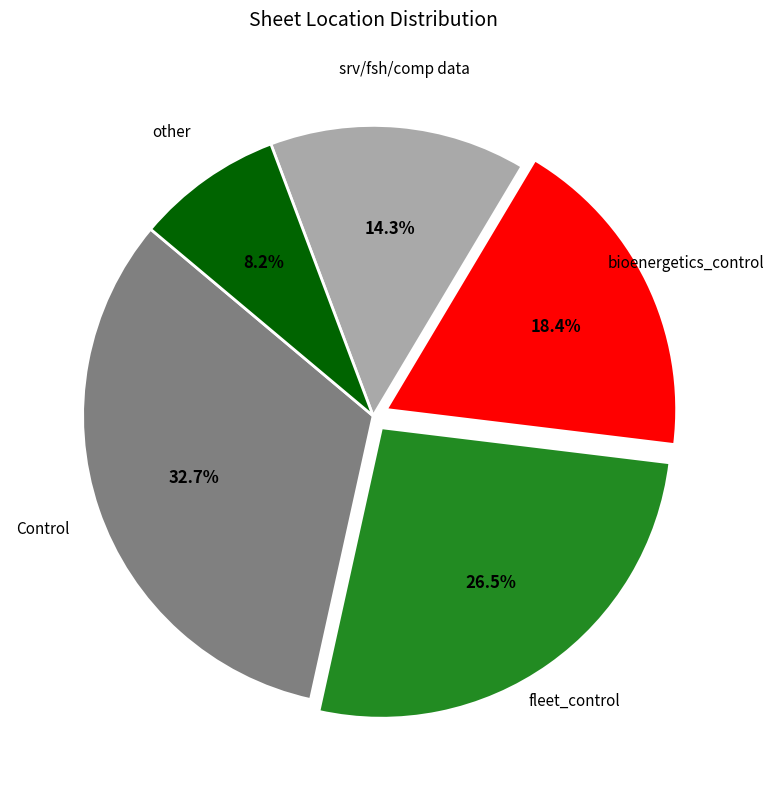

Between srv/fsh/comp data and bioenergetics_control, which is larger?

bioenergetics_control